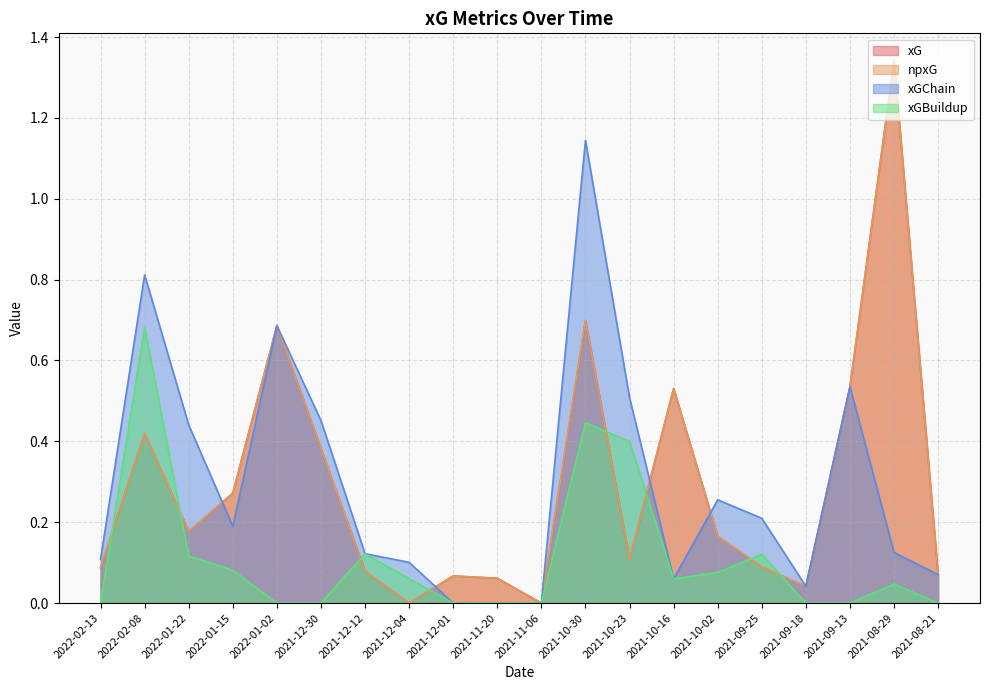

Reading left to right, extract all data points from this chart.

xG: 0.1	0.4	0.2	0.3	0.7	0.4	0.1	0.0	0.1	0.1	0.0	0.7	0.1	0.5	0.2	0.1	0.0	0.5	1.3	0.1
npxG: 0.1	0.4	0.2	0.3	0.7	0.4	0.1	0.0	0.1	0.1	0.0	0.7	0.1	0.5	0.2	0.1	0.0	0.5	1.3	0.1
xGChain: 0.1	0.8	0.4	0.2	0.7	0.5	0.1	0.1	0.0	0.0	0.0	1.1	0.5	0.1	0.3	0.2	0.0	0.5	0.1	0.1
xGBuildup: 0.0	0.7	0.1	0.1	0.0	0.0	0.1	0.1	0.0	0.0	0.0	0.4	0.4	0.1	0.1	0.1	0.0	0.0	0.0	0.0